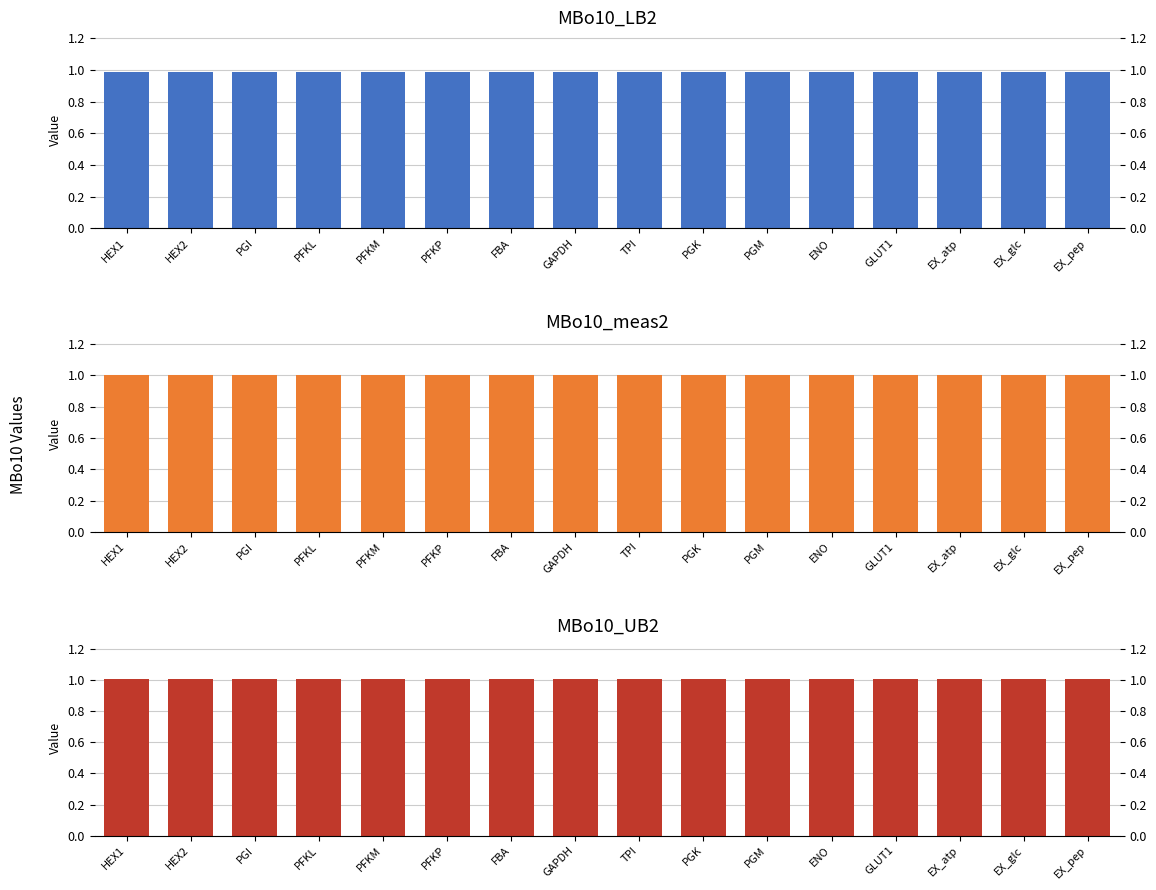

What position from the left is EX_pep?

16